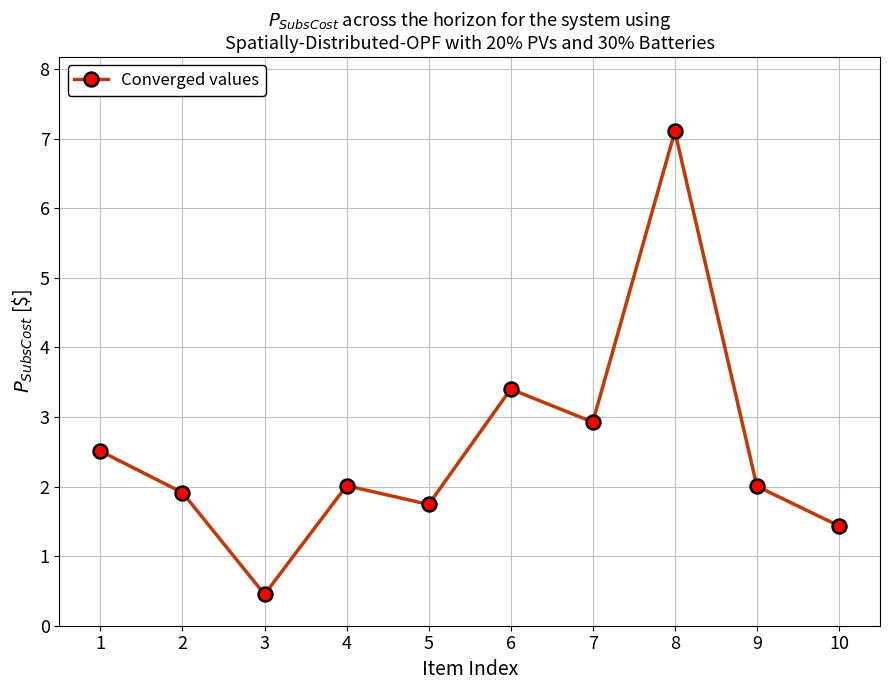

Approximately how many times larger is the value at 5 compared to 7?

0.6